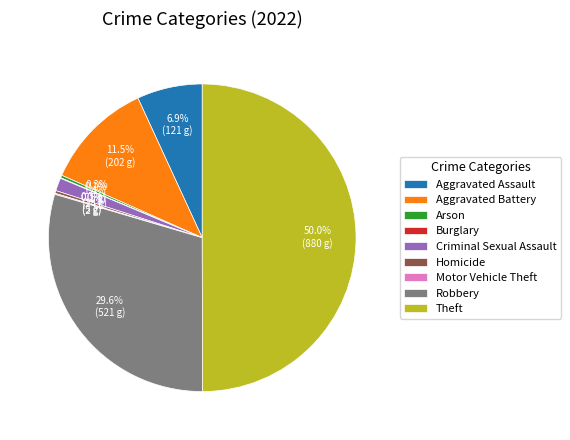

Which has a higher value, Robbery or Criminal Sexual Assault?

Robbery